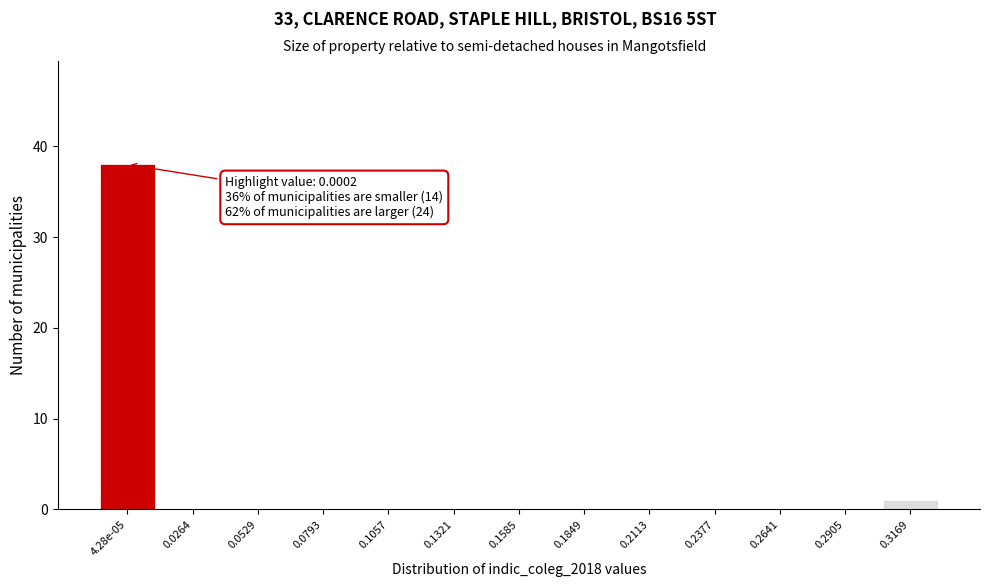

Reading right to left, transcribe all the data shown in this chart.

0.3169=1	0.2905=0	0.2641=0	0.2377=0	0.2113=0	0.1849=0	0.1585=0	0.1321=0	0.1057=0	0.0793=0	0.0529=0	0.0264=0	4.28e-05=38